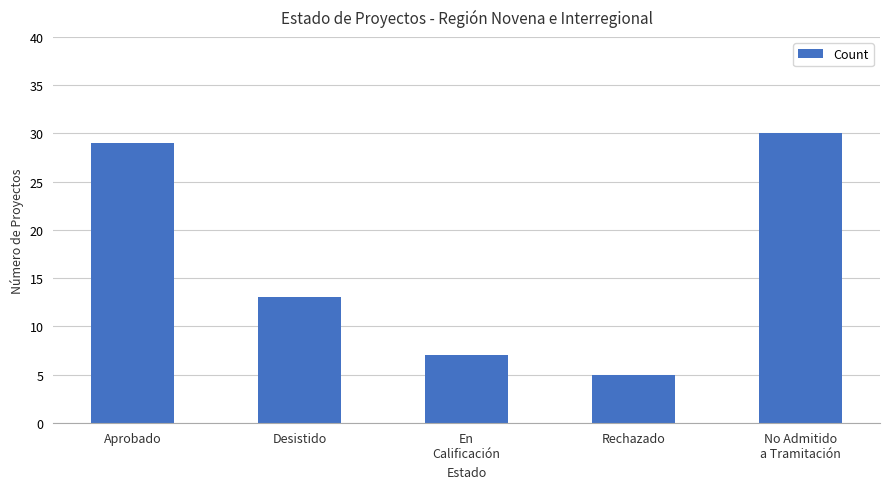

What is the difference between the second highest and second lowest values?

22